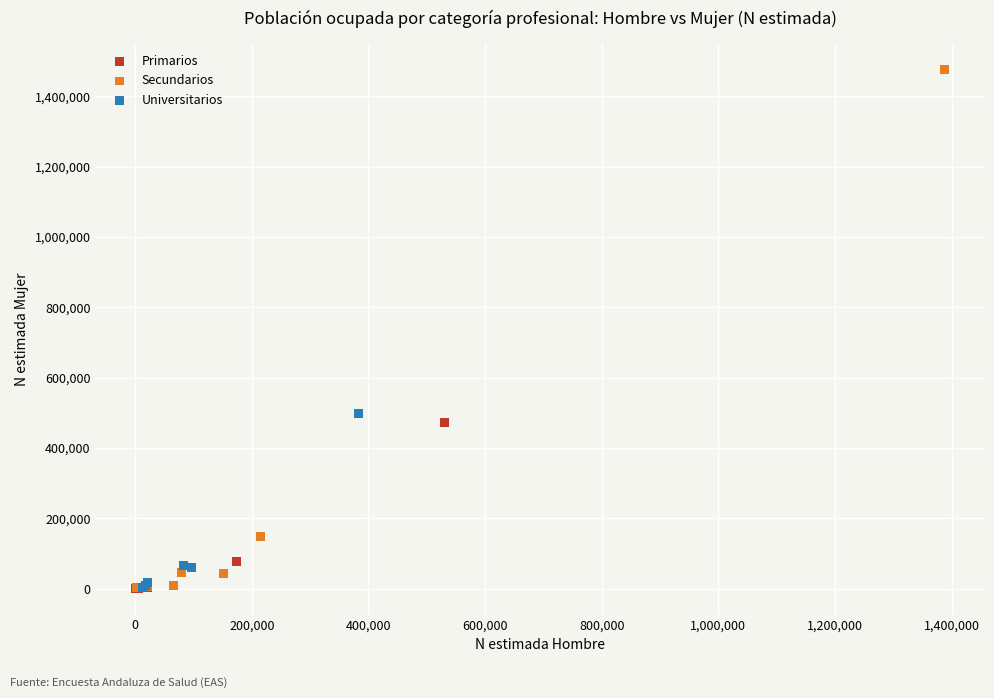

Which series has the widest spread of Y values?

Secundarios